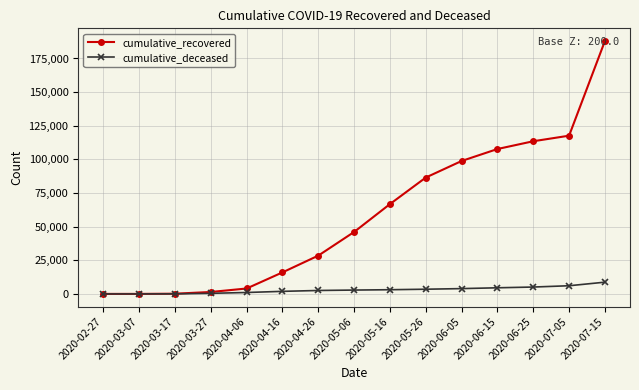

What are all the series names shown in the legend?

cumulative_recovered, cumulative_deceased